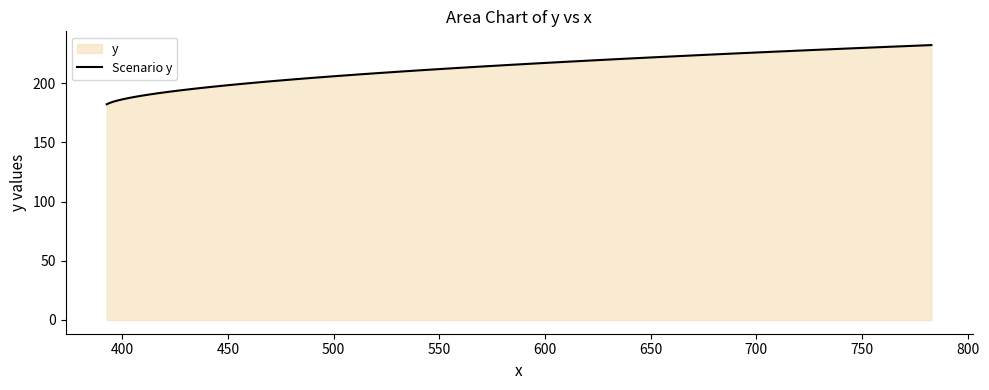

What is the greatest value displayed?

232.2